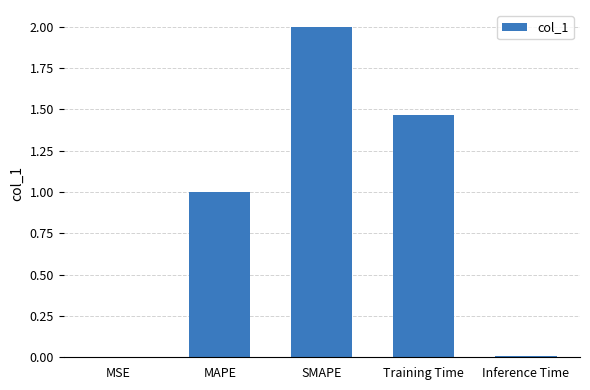

What is the greatest value displayed?

2.0